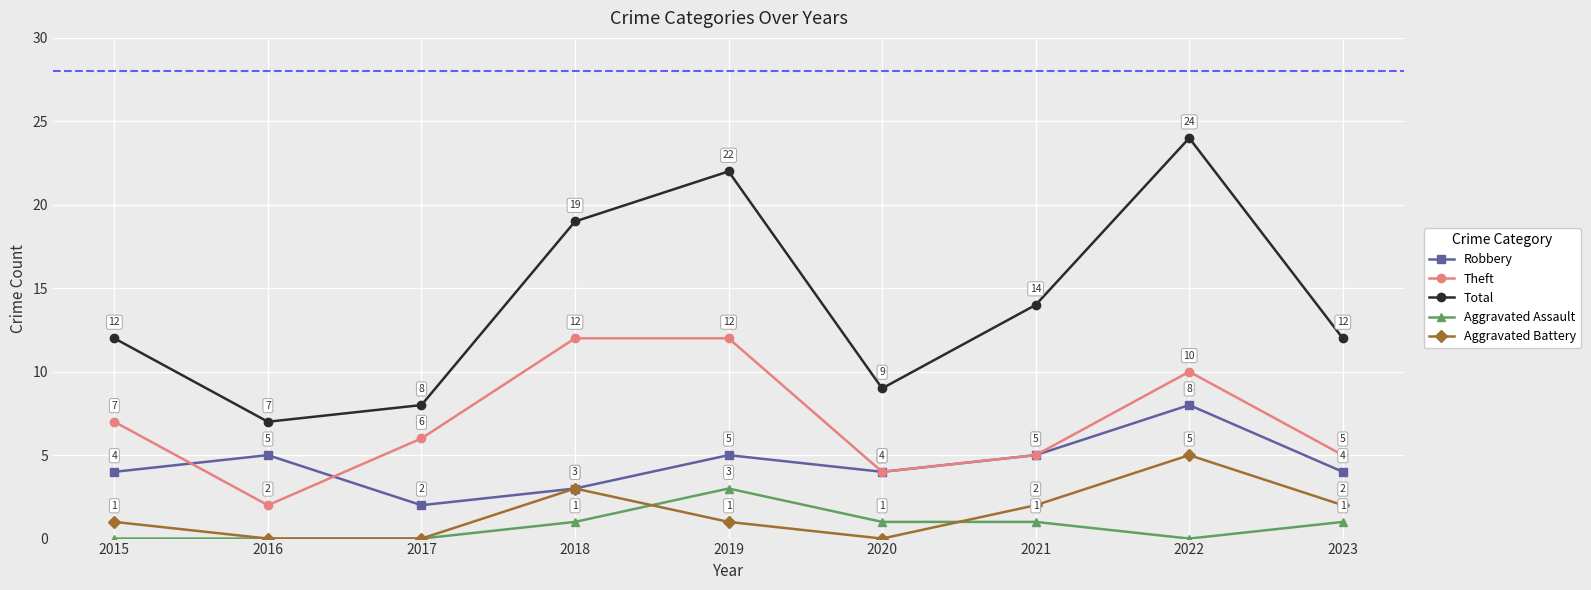

How many Aggravated Battery values are between 0 and 2?

7